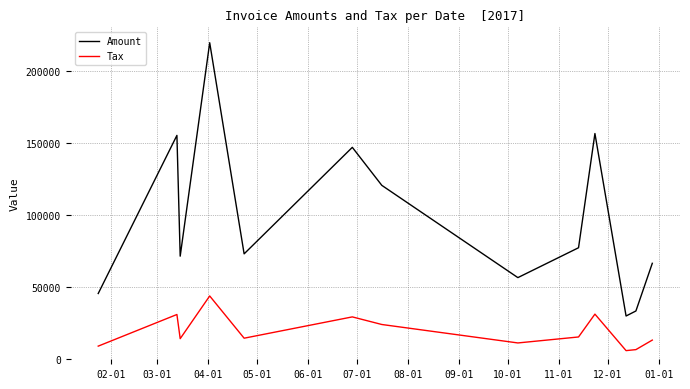

In Tax, how many points are lower than both neighbors (excluding endpoints)?

4